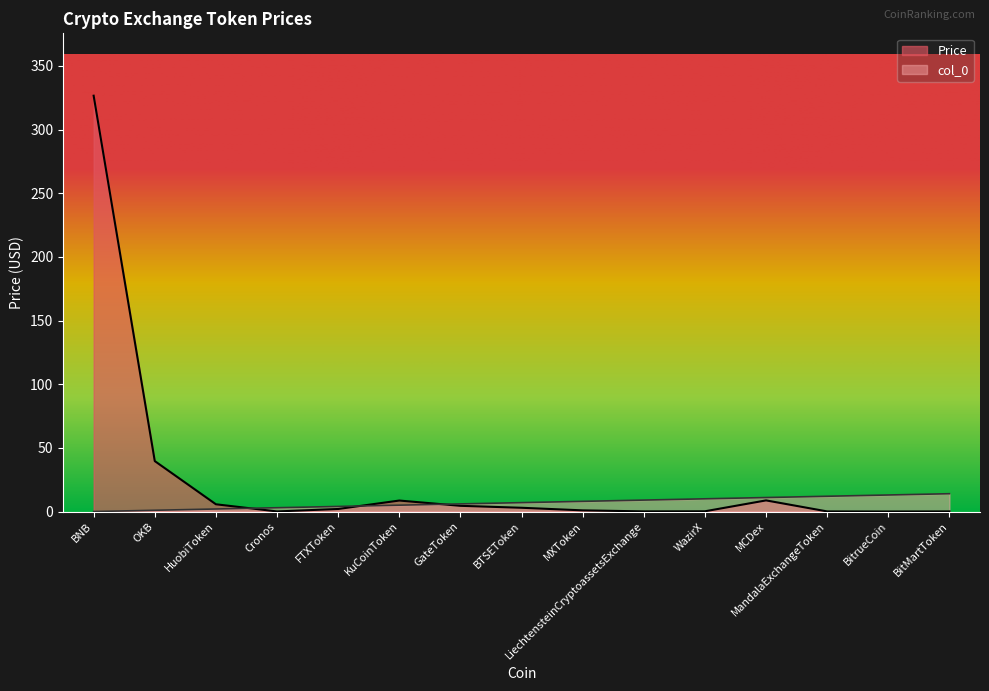

What is the approximate value of col_0 at FTXToken?

4.0